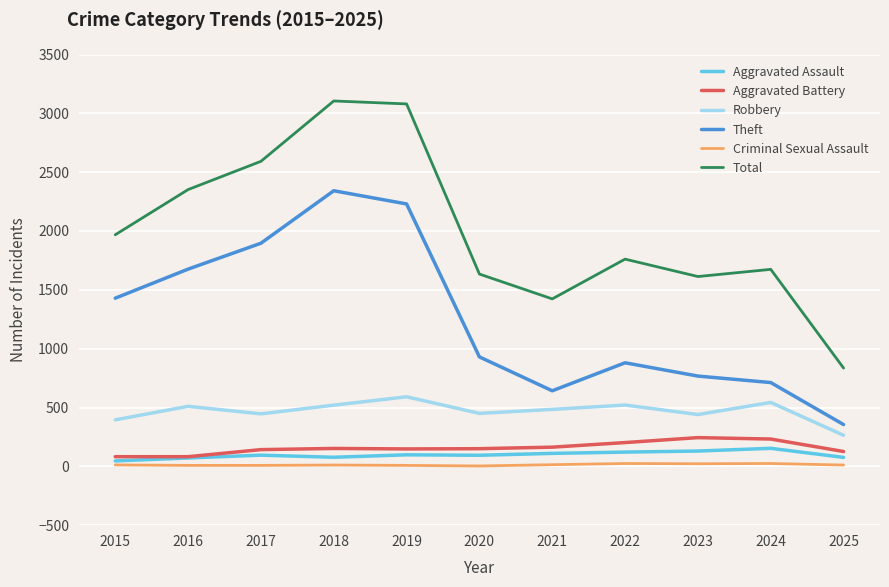

Which series has the largest range (max minus min)?

Total